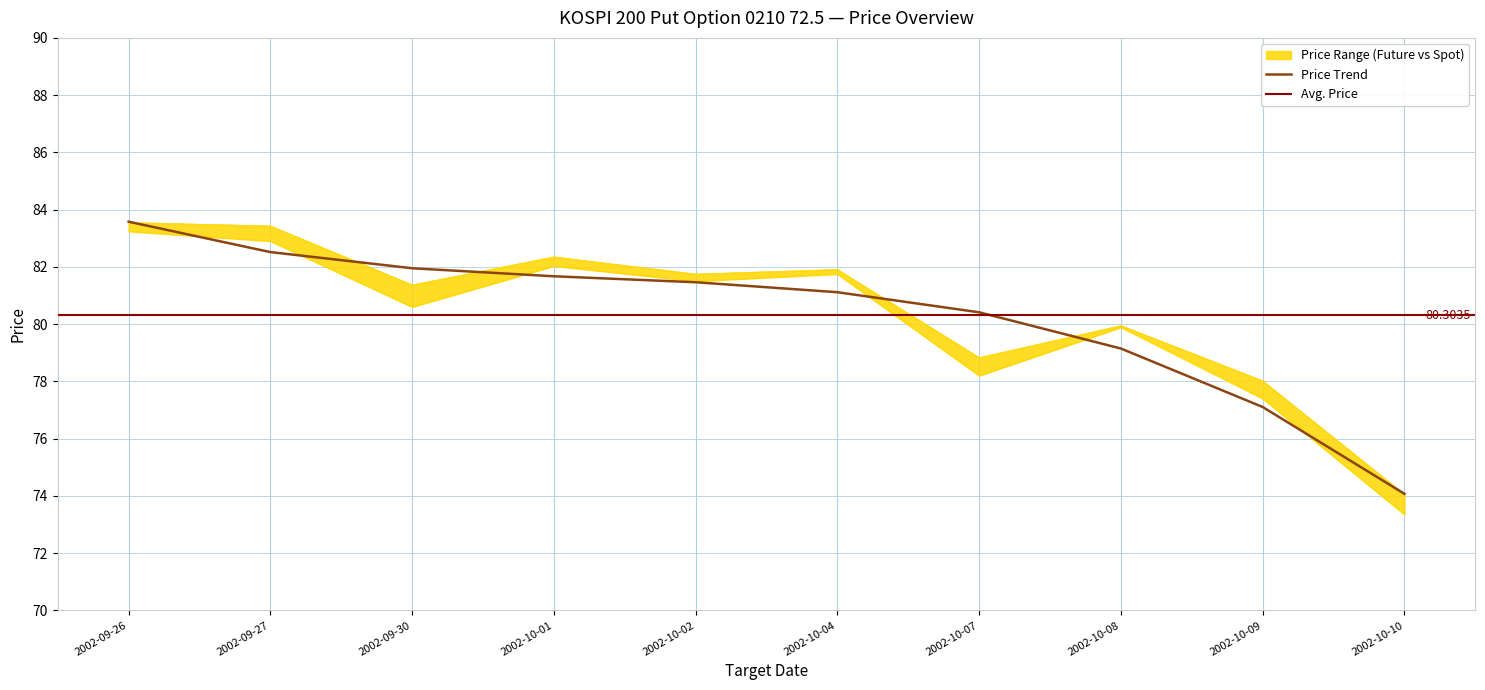

What is the sum of all SPOT_PRICE values?

805.2